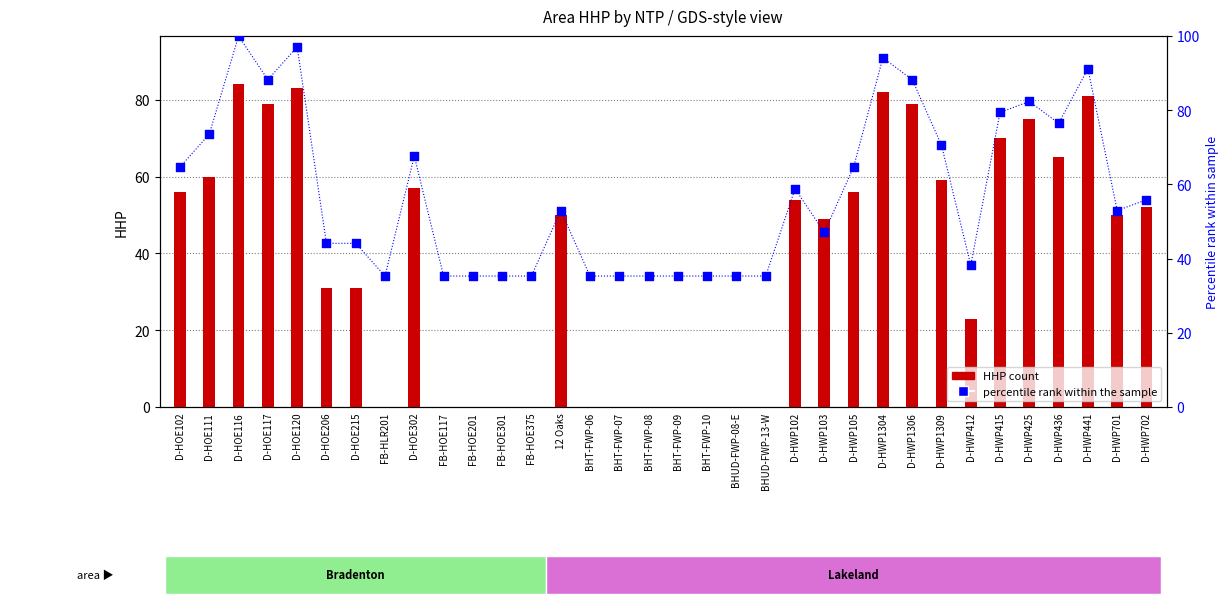

What is the total value across all series at D-HWP701?

102.9